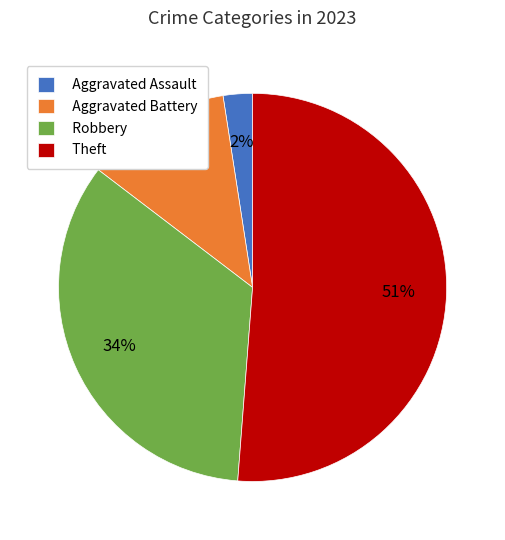

Do Robbery and Aggravated Assault together represent more than half of the pie?

No